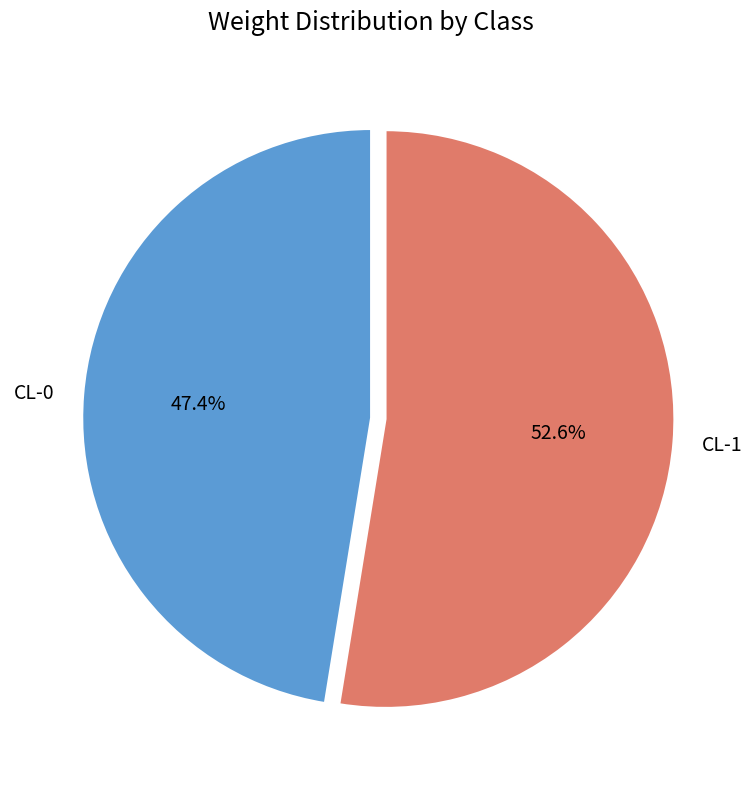

Between CL-0 and CL-1, which is larger?

CL-1